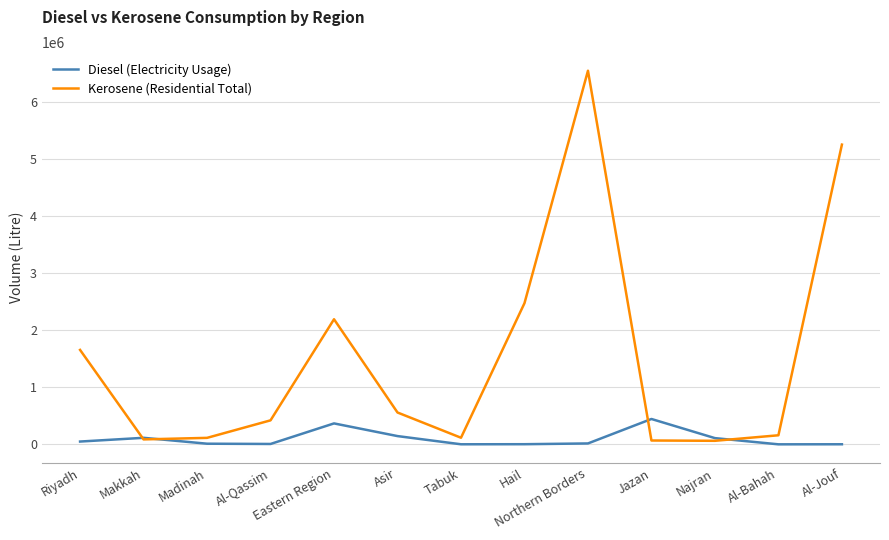

Is it true that Diesel (Electricity Usage) equals 3679 at Hail?

True